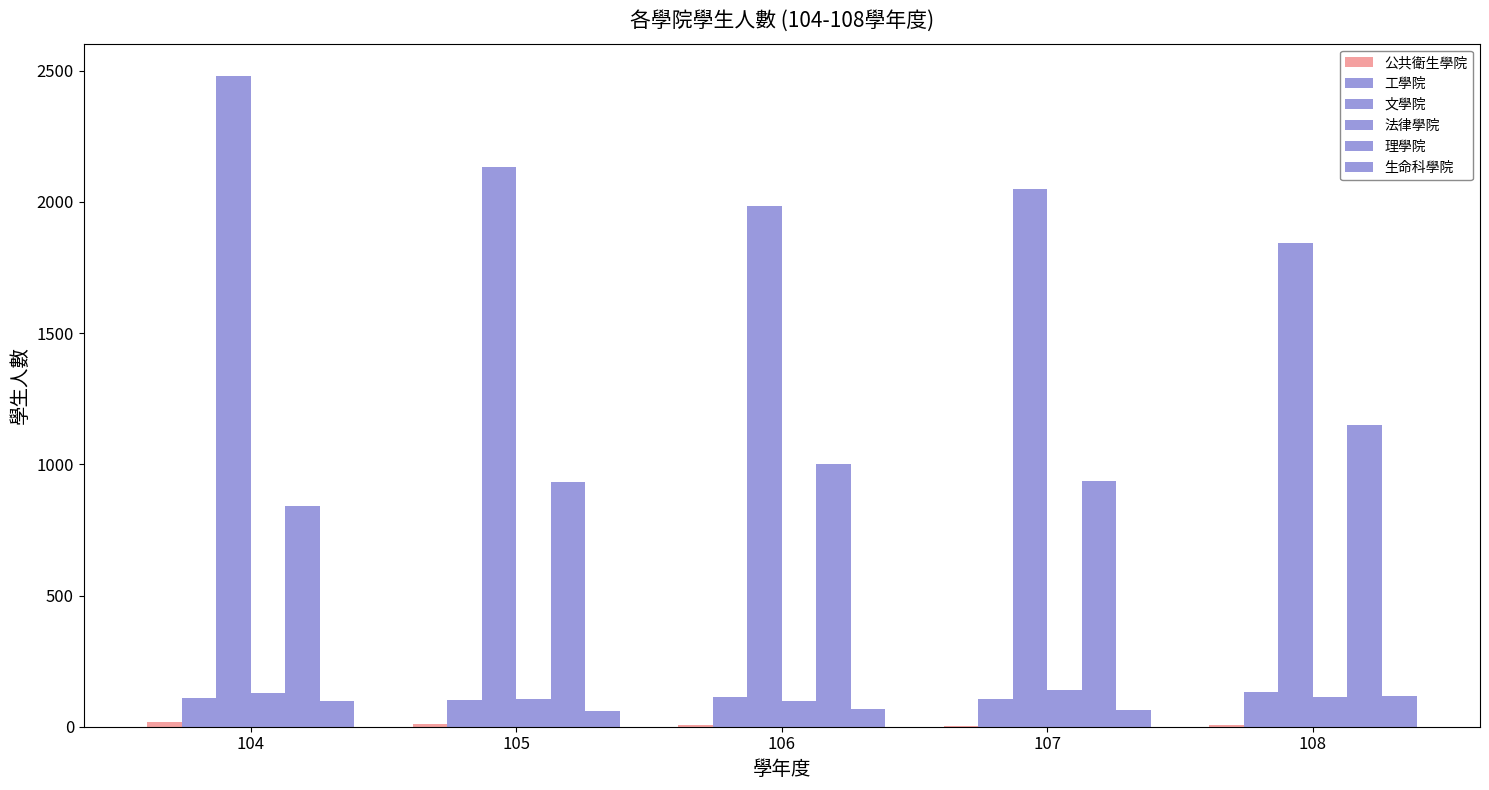

Where does the 生命科學院 series first go above 67?

104